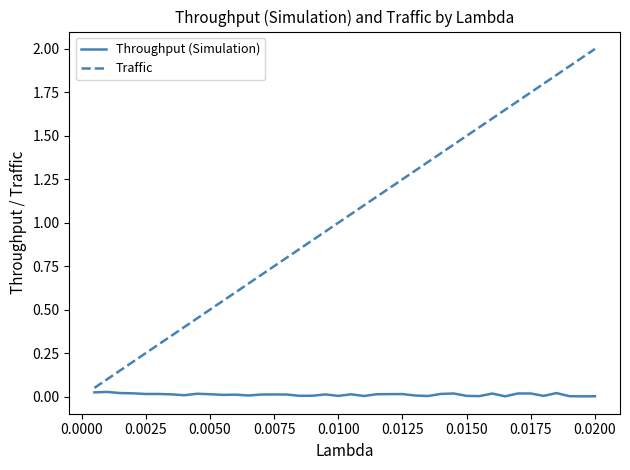

How many distinct data groups are displayed?

2